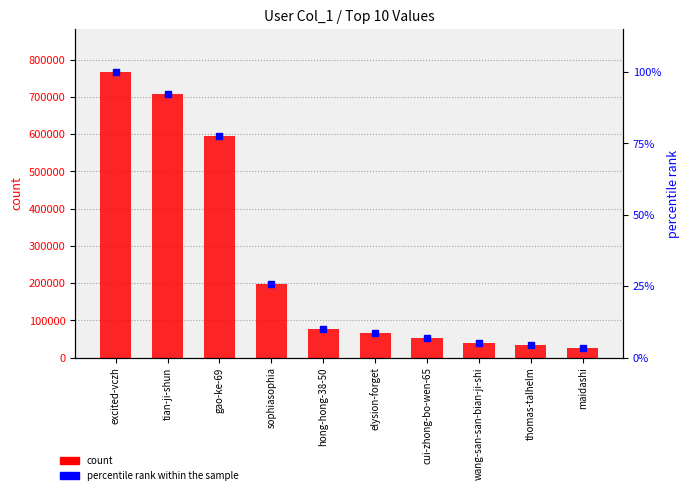

How many data points in percentile rank within the sample are above 10?

5